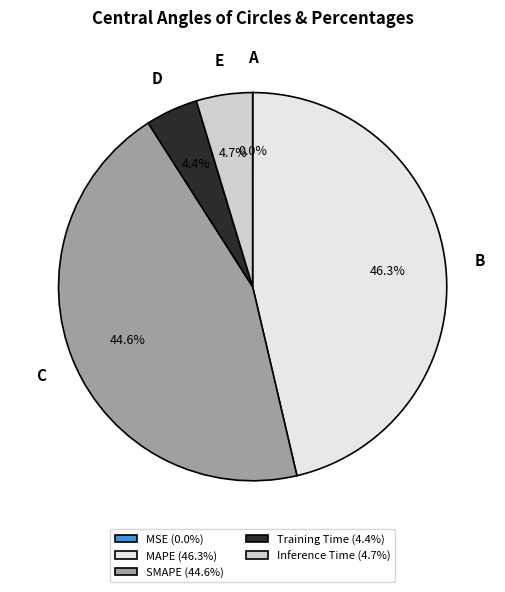

Does any single category account for the majority?

No